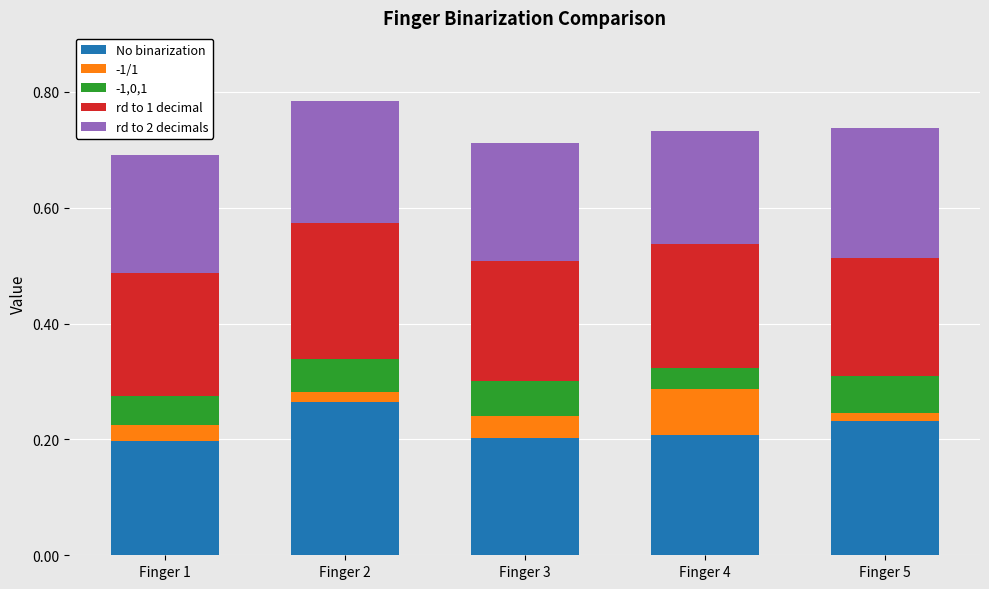

What is the total value across all series at Finger 3?

0.7